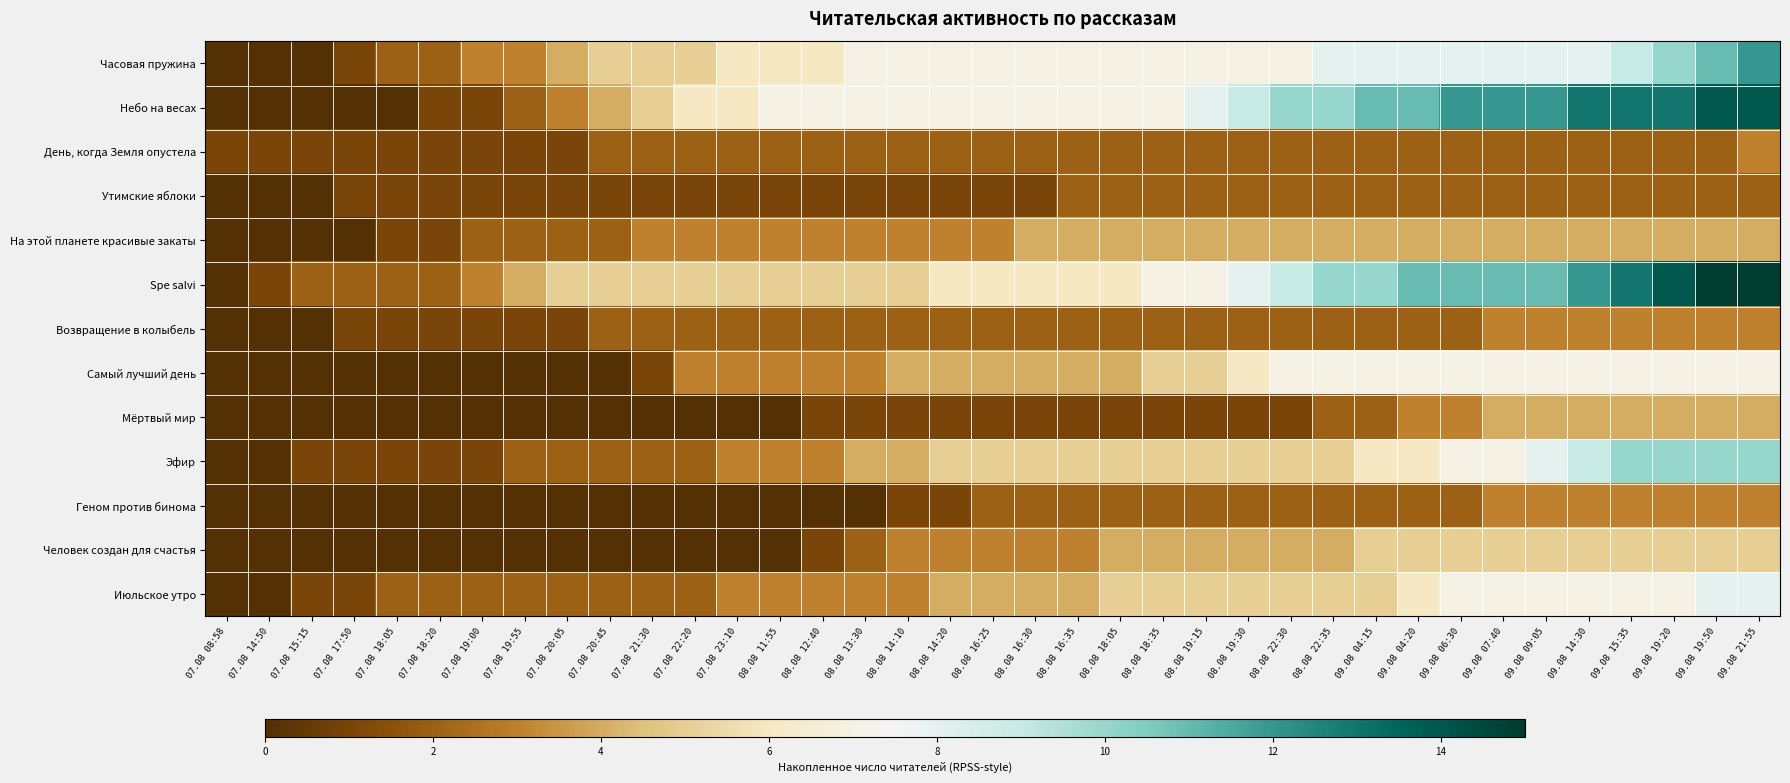

What is the spread (max minus min) of values at 07.08 14:50?

1